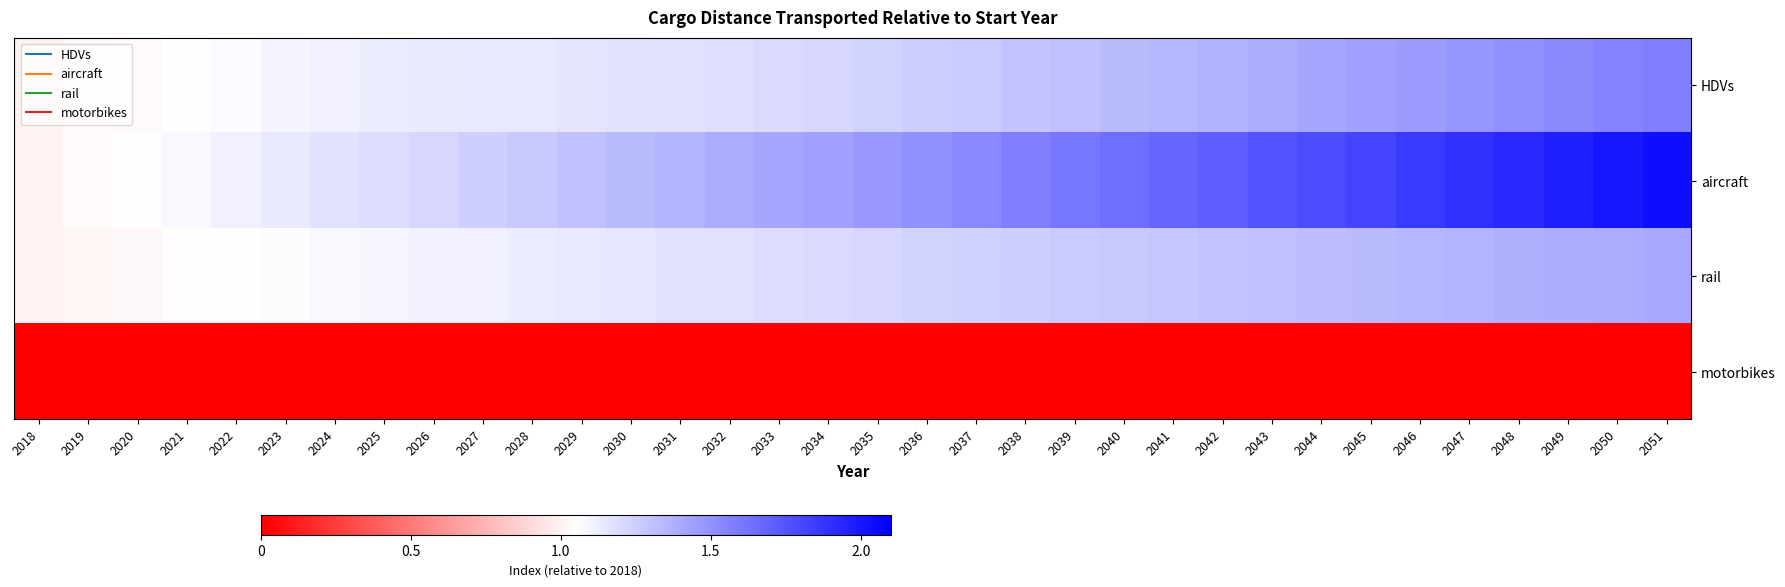

Which series has the largest range (max minus min)?

aircraft